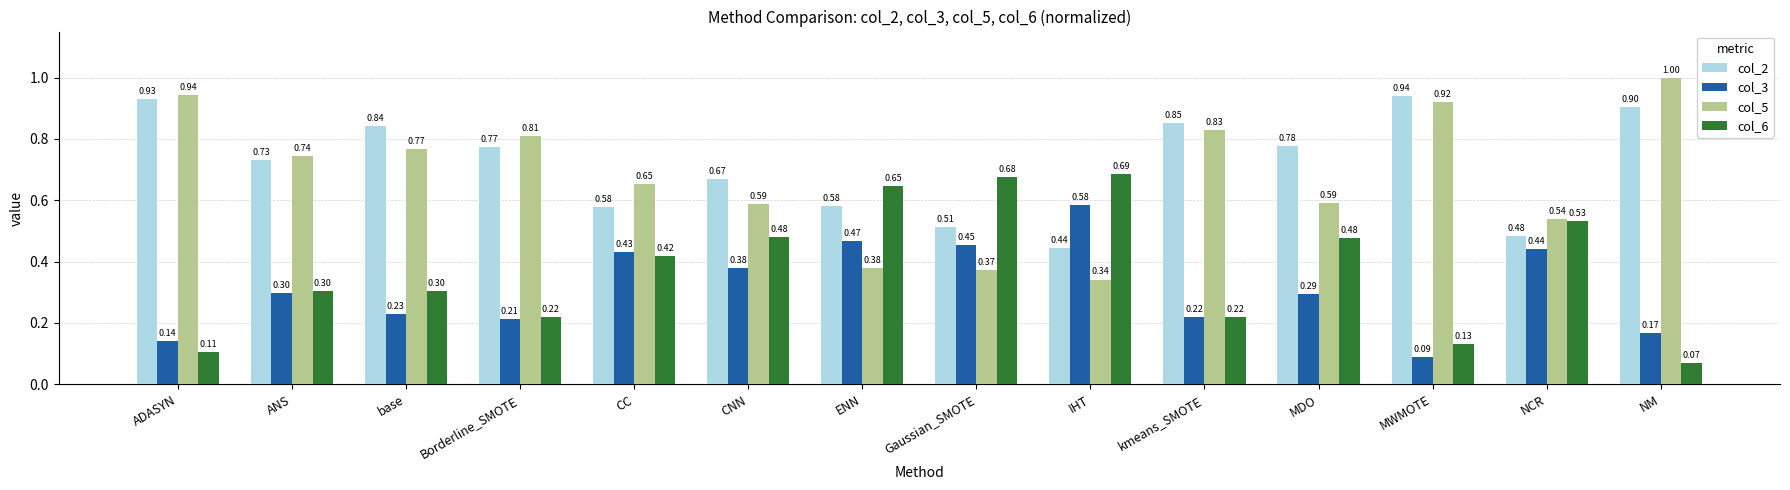

At which label is col_5 closest to 0?

IHT